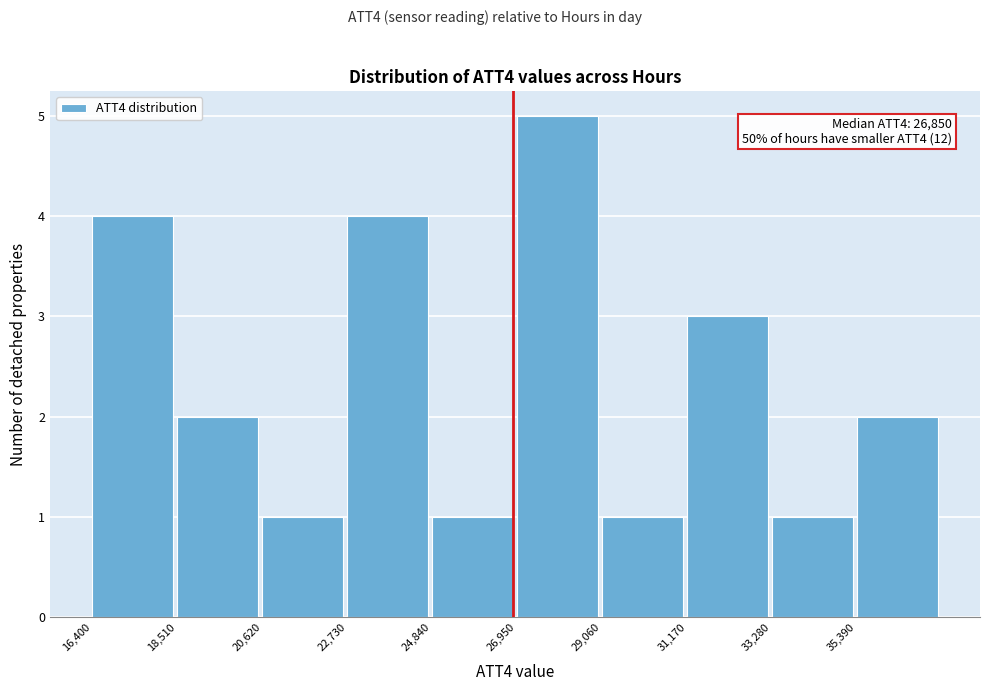

Which range on the x-axis has the tallest bar?

27000 to 29000